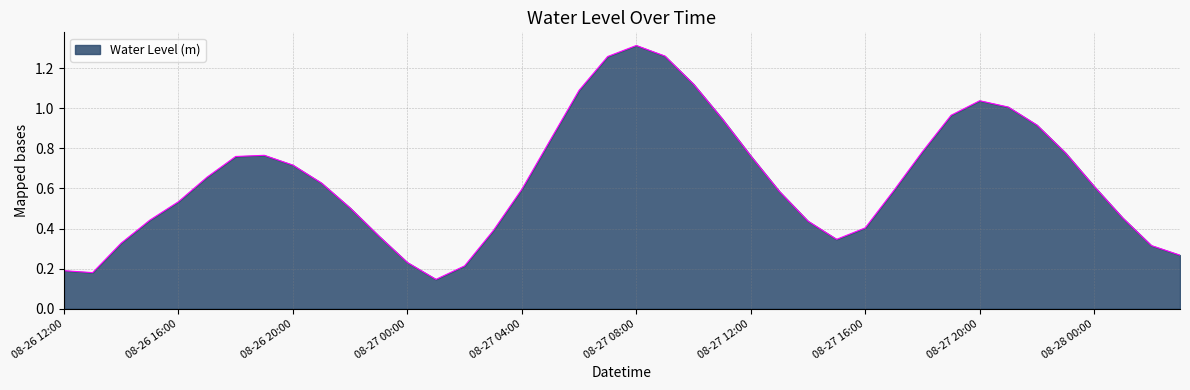

What is the difference between the maximum and minimum values?

1.2